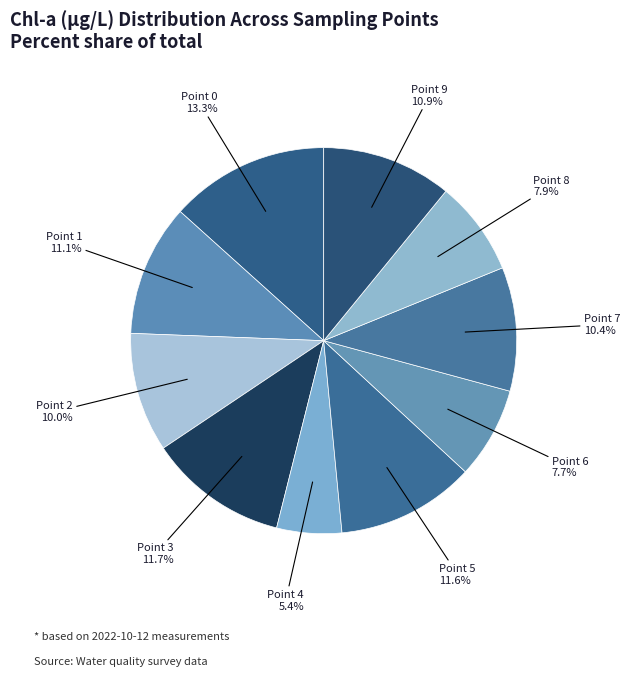

Do Point 9 and Point 4 together represent more than half of the pie?

No